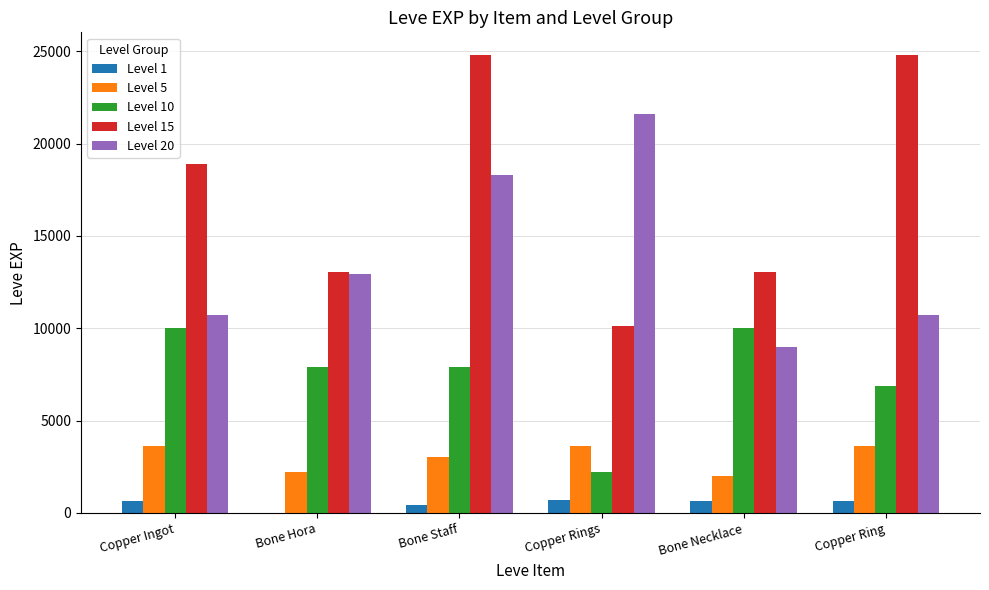

Which series has the widest spread of values?

Level 15